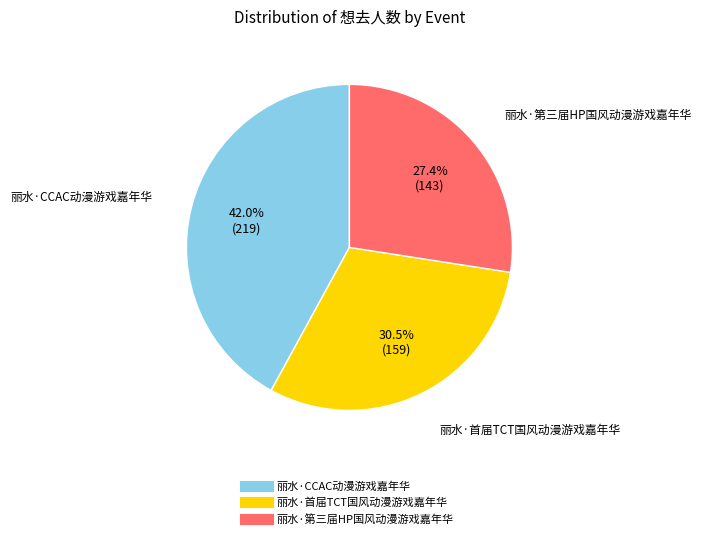

To the nearest percent, what is the difference between the largest and smallest slice percentages?

15%